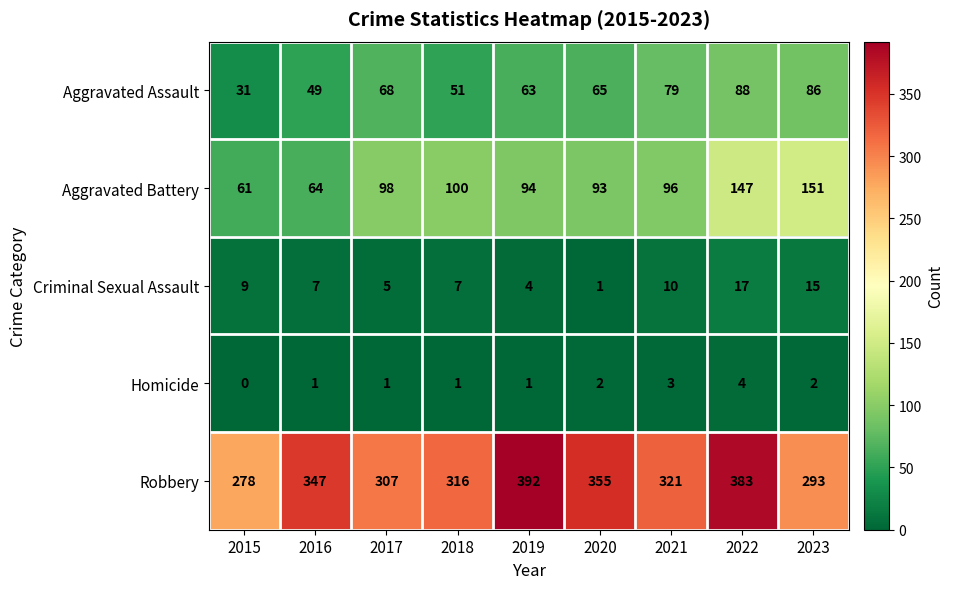

Where is Criminal Sexual Assault nearest to the value 9?

2015